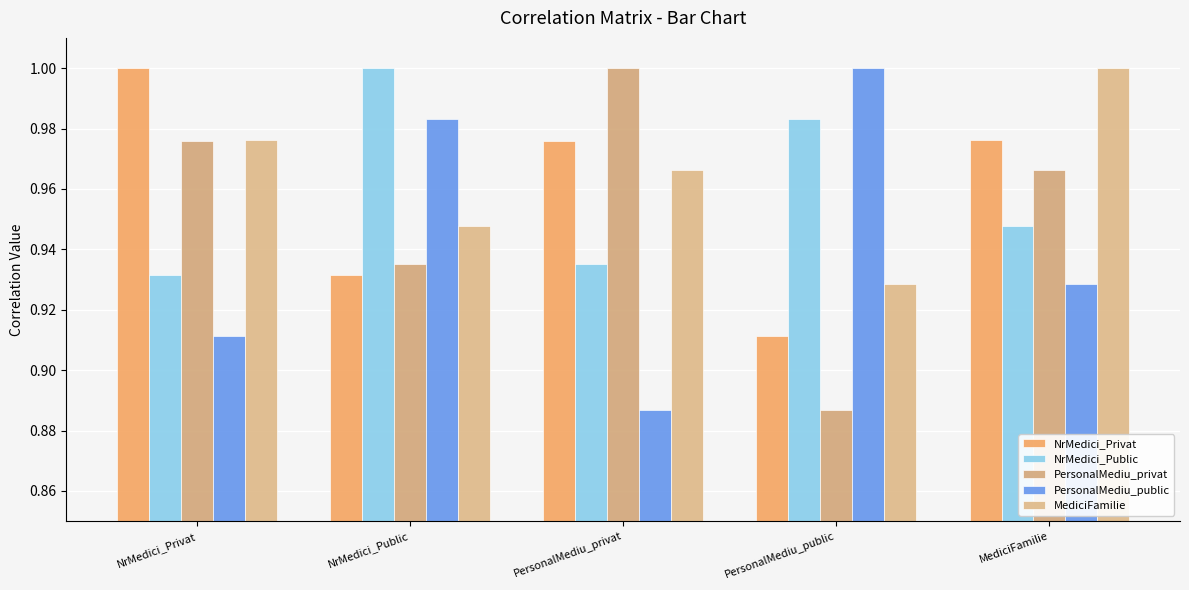

How many groups of bars are there?

5